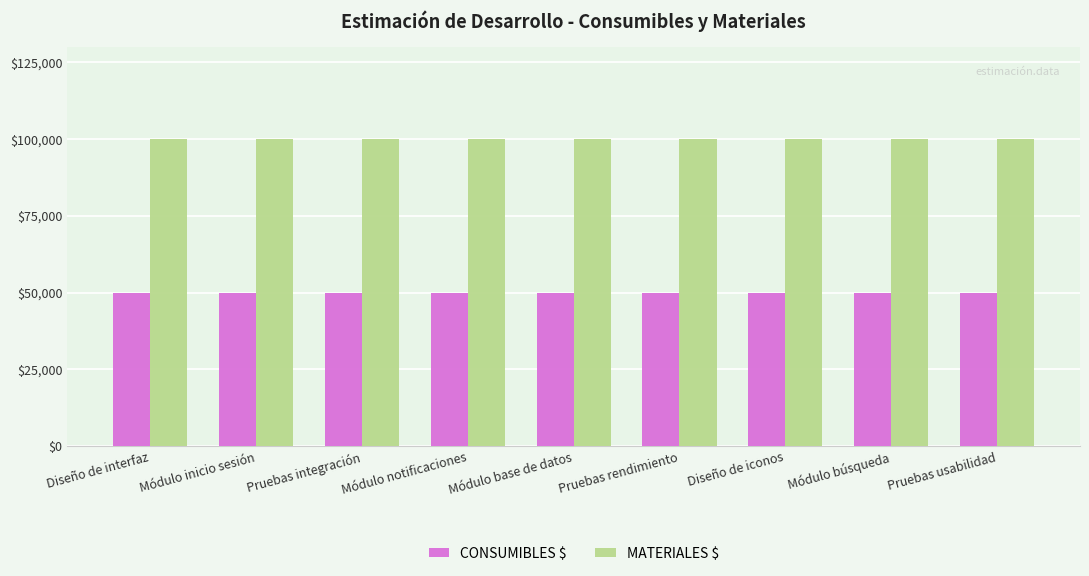

What is the minimum value shown in the chart?

50000